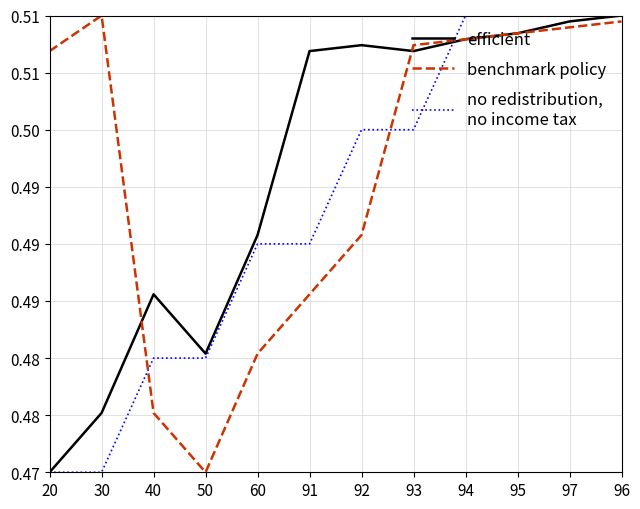

Does the chart display data point markers on the line(s)?

No